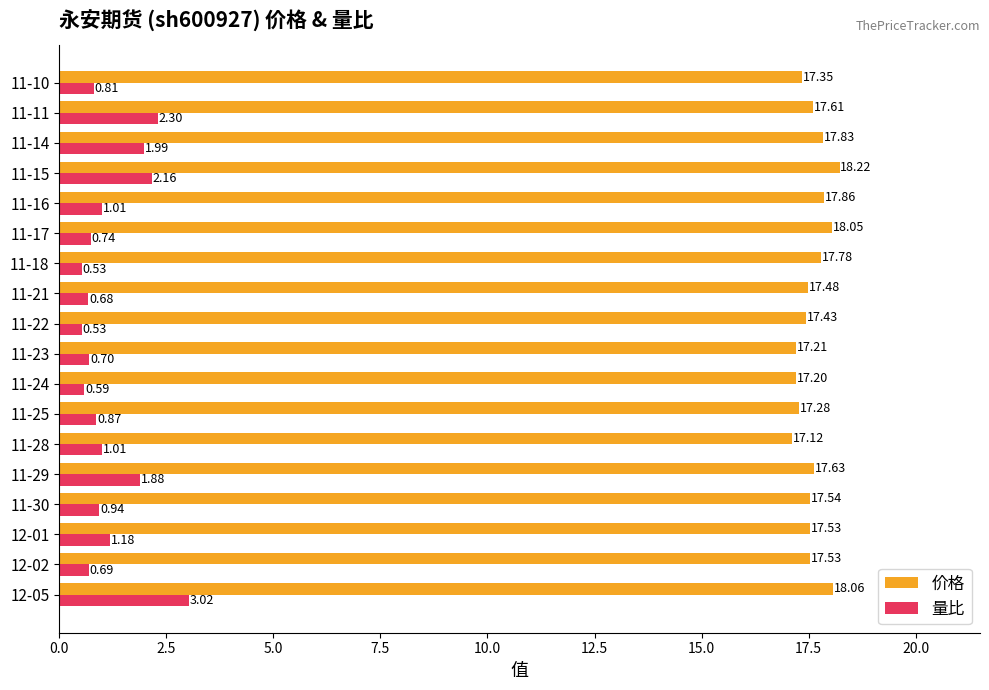

Is the value of 量比 at 11-16 greater than the value of 价格 at 11-29?

No